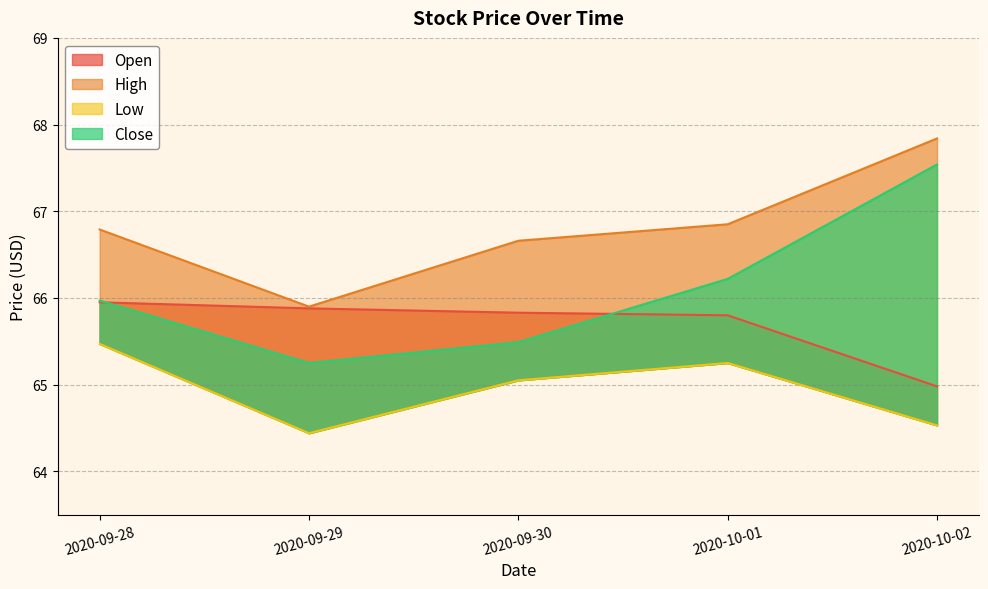

Which label corresponds to the largest value in the chart?

2020-10-02